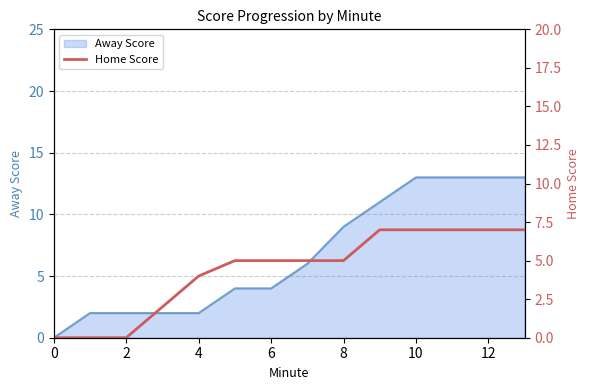

Count the number of categories in the chart.

14